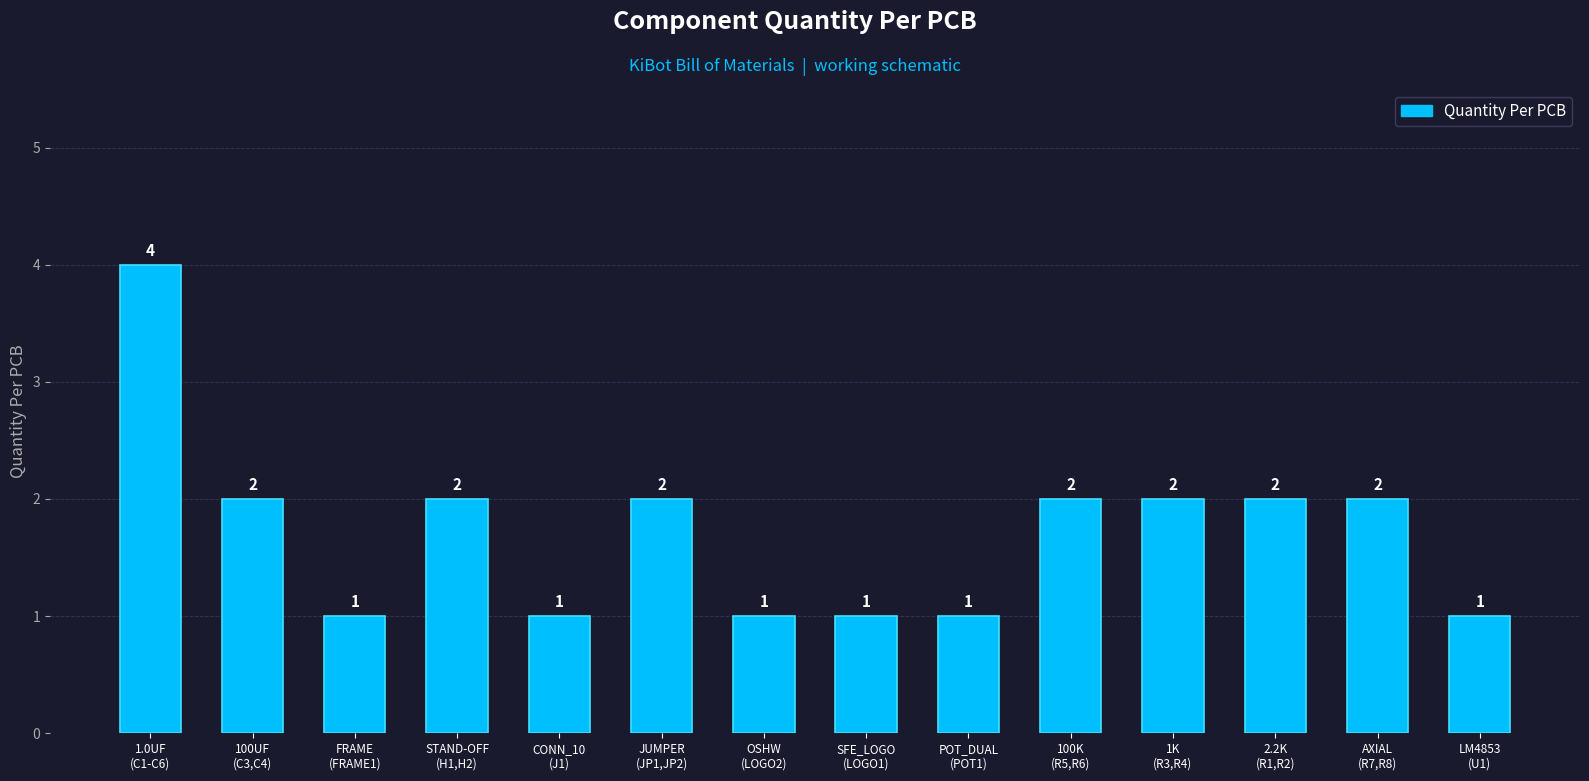

Are the bars grouped side by side (vs. stacked)?

No